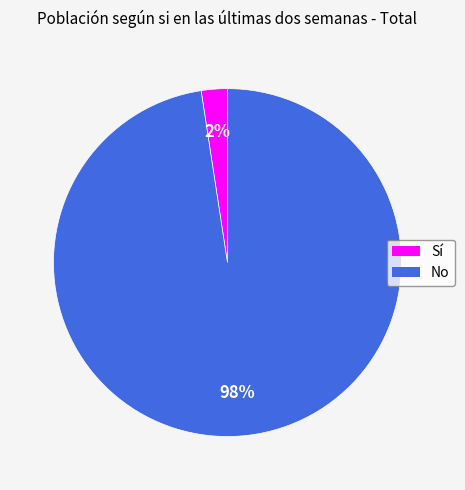

Which has a higher value, No or Sí?

No